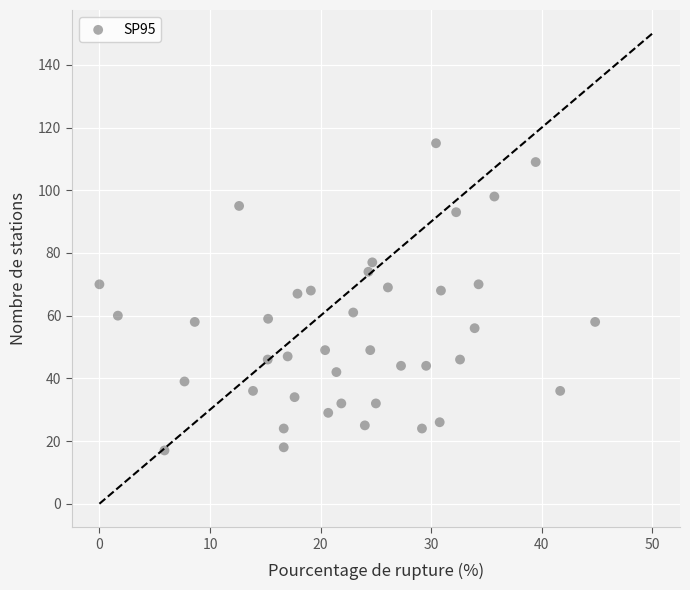

What is the range of Y values (max minus min)?

98